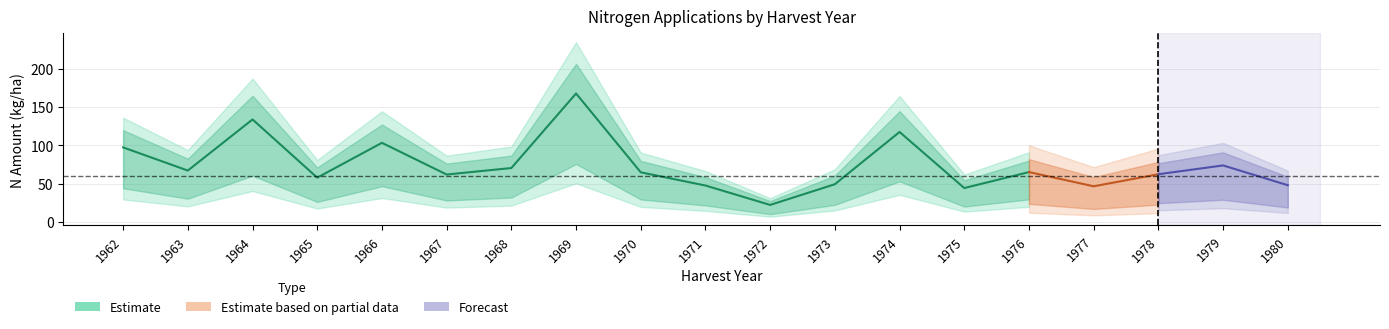

Where is the first local maximum for N1?

1964